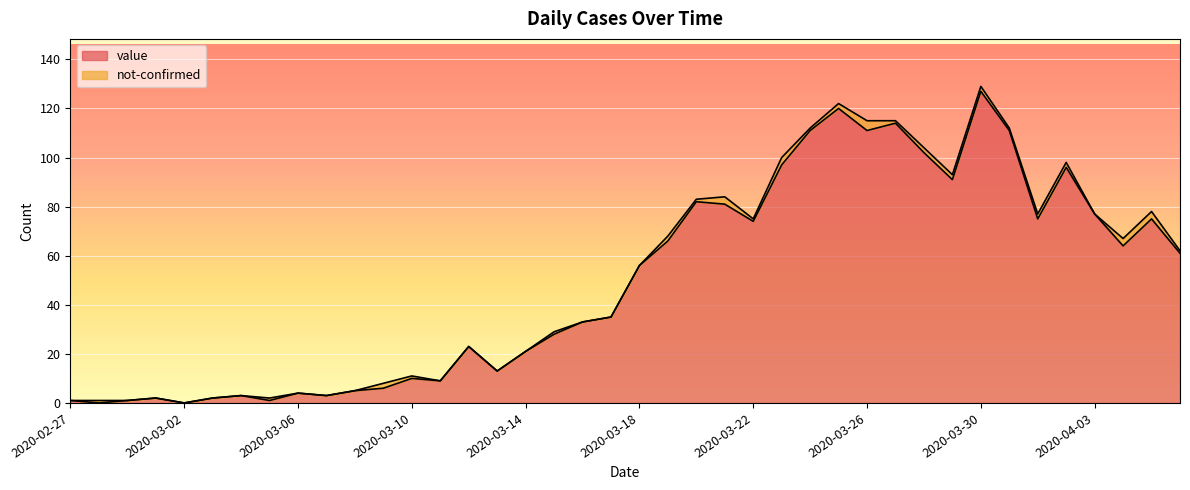

Where is the data nearest to the value 63?

2020-04-04